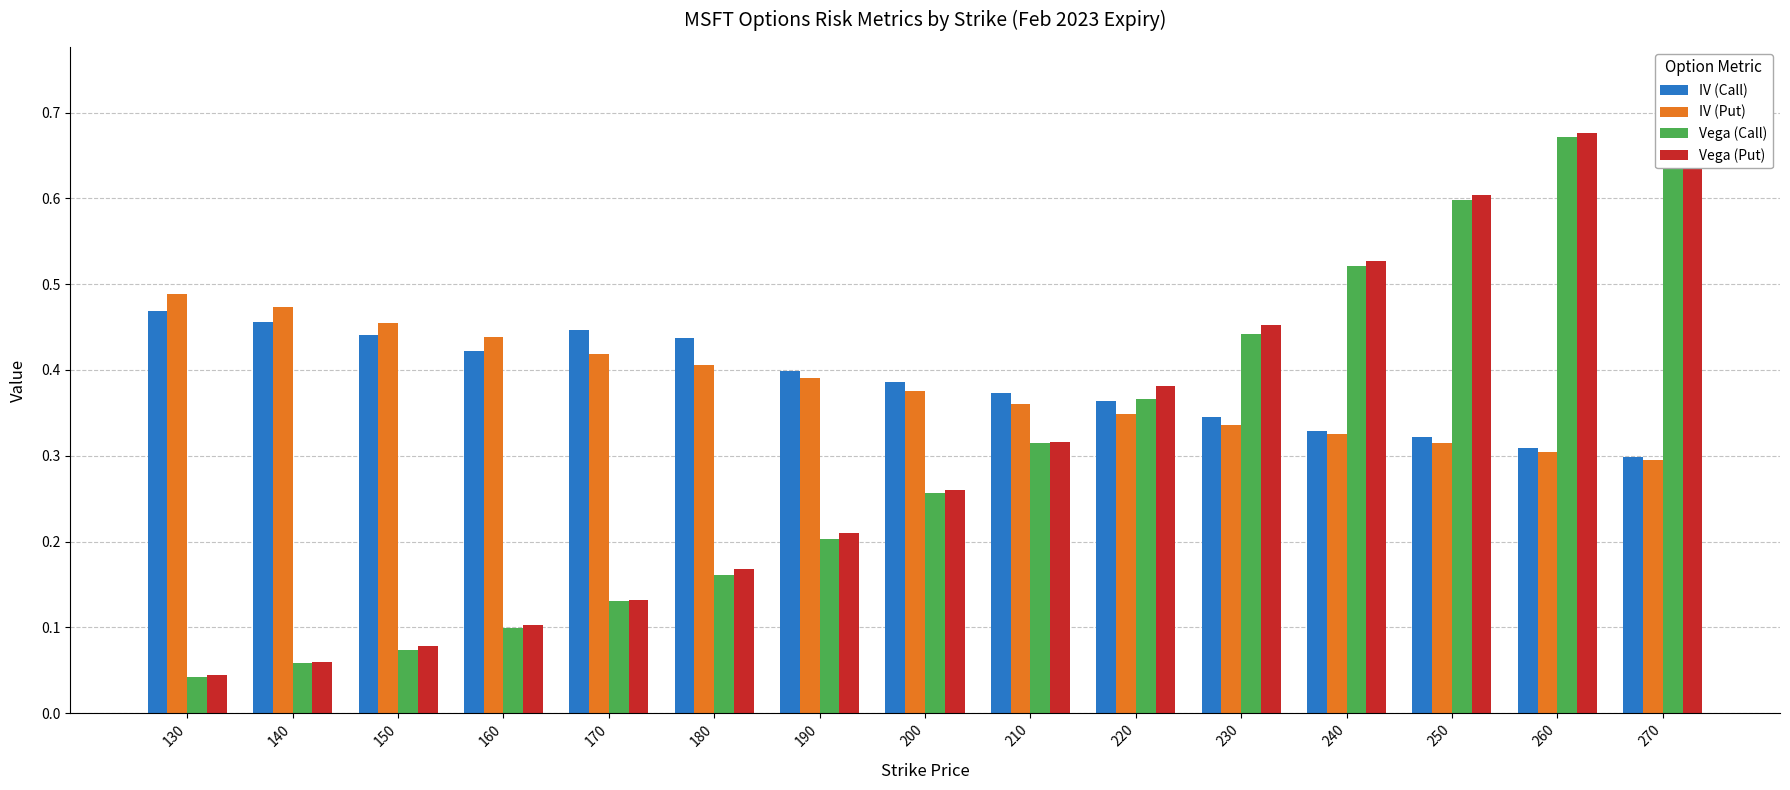

At which label is Vega (Put) closest to 0?

130